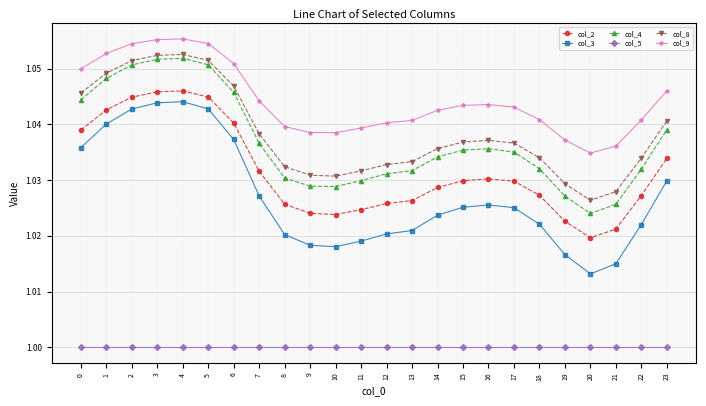

Between 0 and 11, which series saw the biggest shift?

col_3